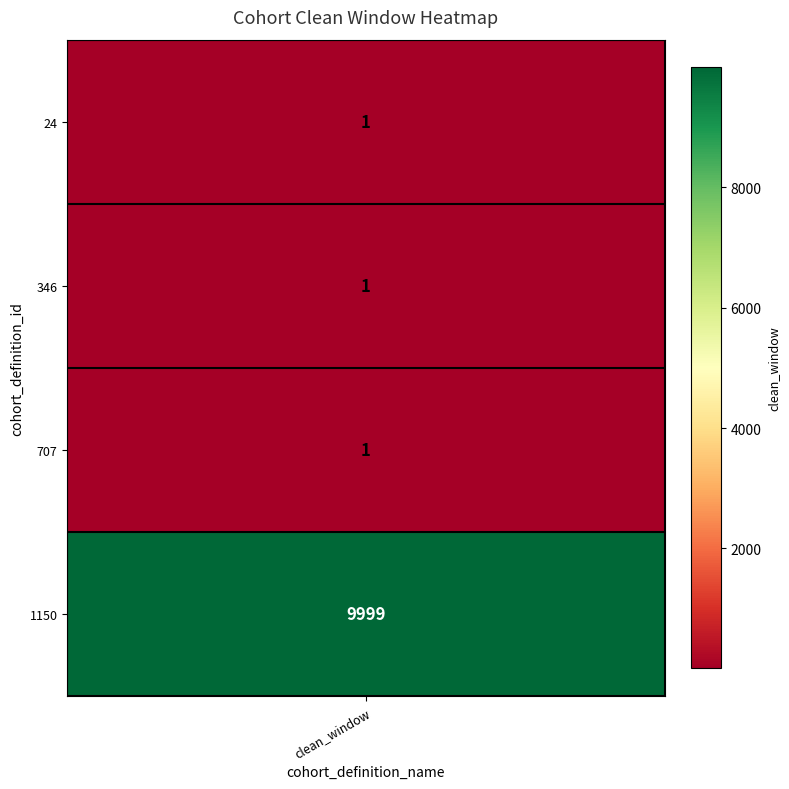

What is the sum of the 1150 values at 3 and 2?

10000